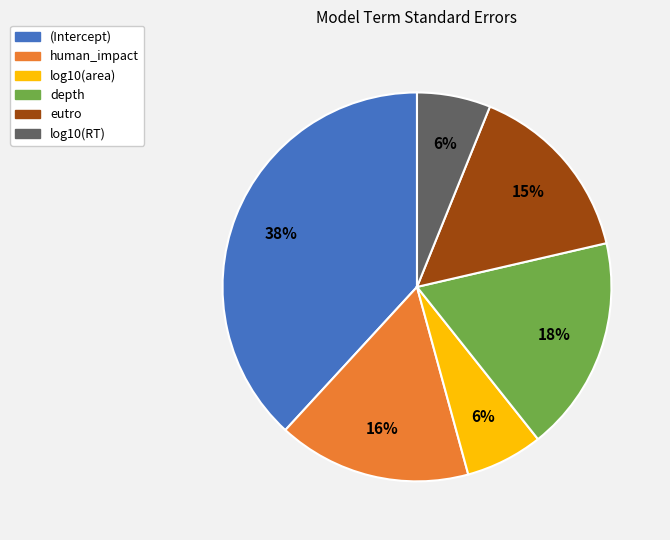

To the nearest percent, what portion does eutro represent?

15%